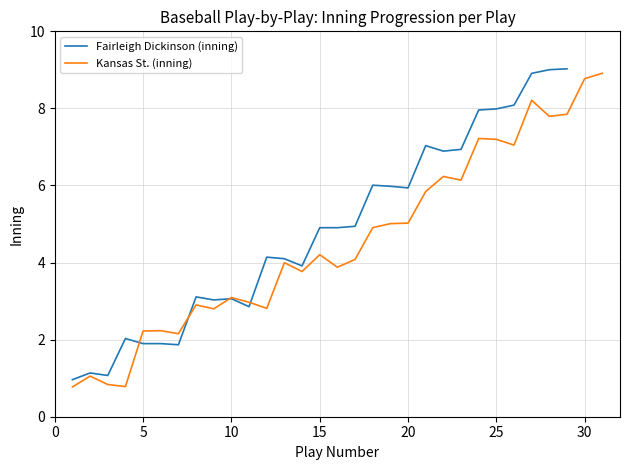

What is the lowest value of the Fairleigh Dickinson (inning) series?

1.0